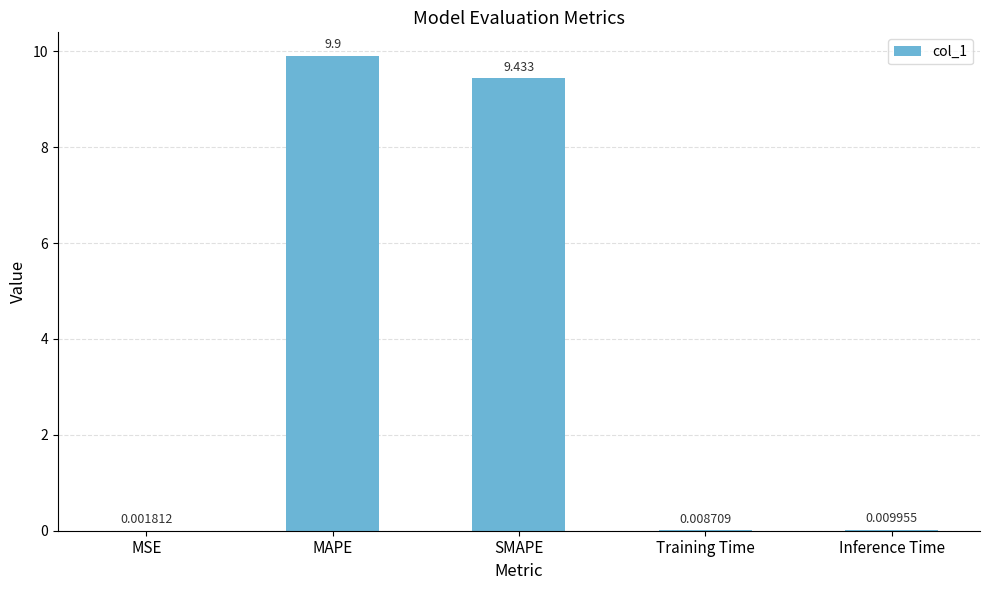

Count the number of data series in this chart.

1